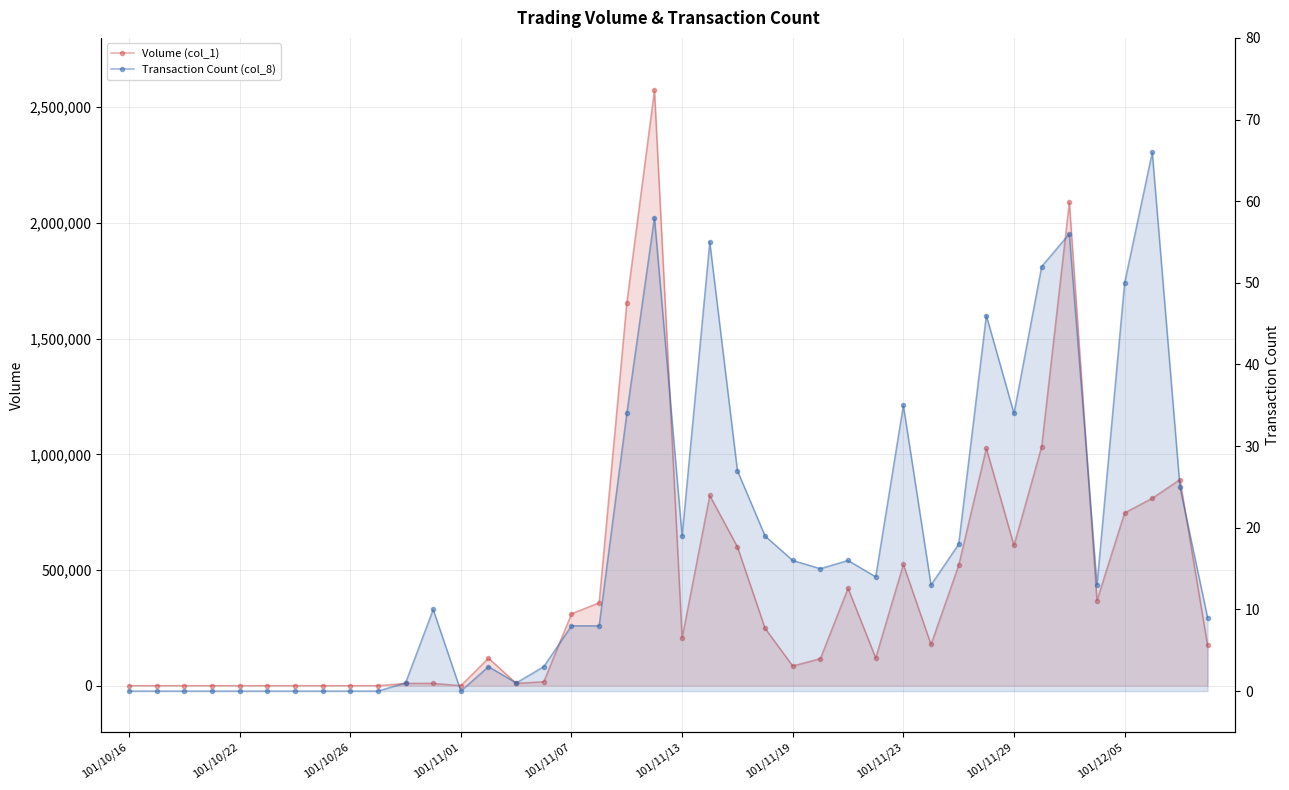

True or false: Transaction Count (col_8) and Volume (col_1) cross at least once.

False